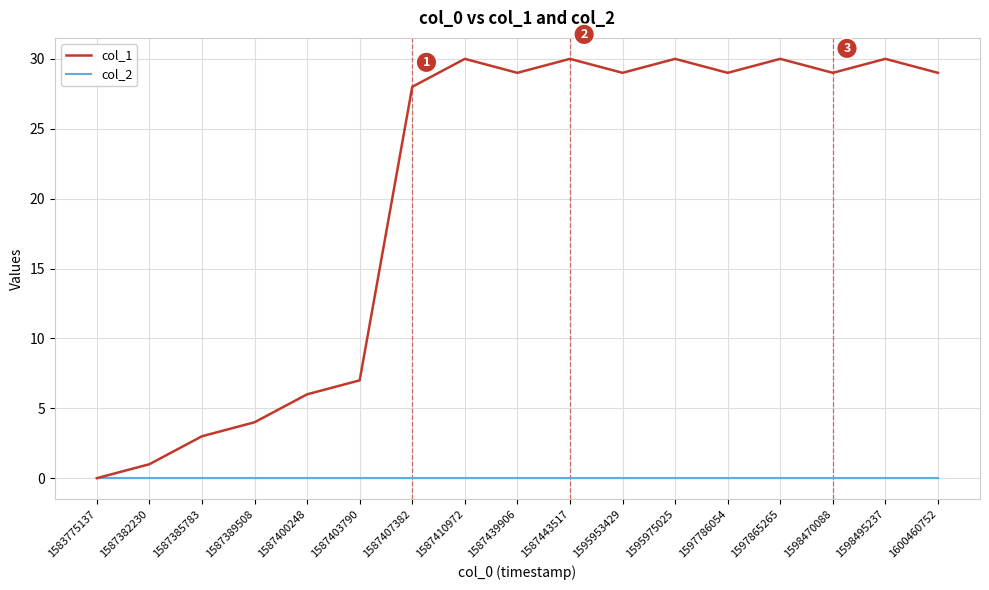

How many interior local peaks does the col_1 series have?

5